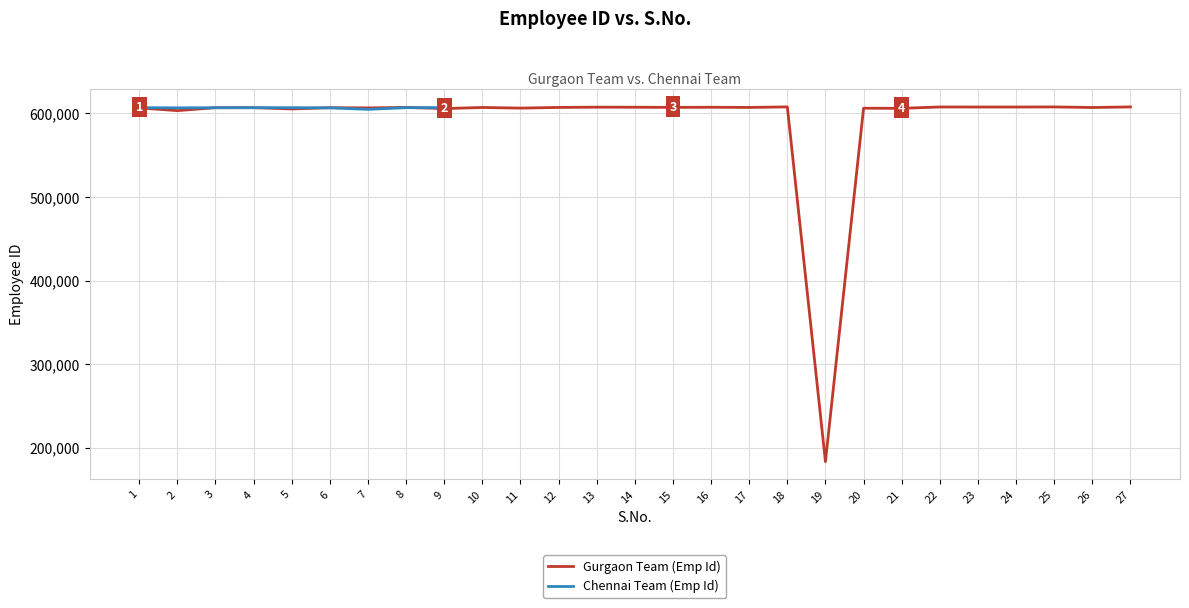

What is the minimum value for Gurgaon Team (Emp Id)?

183435